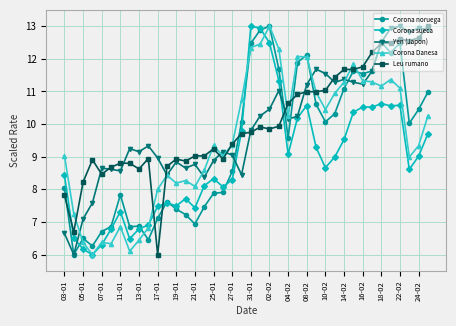

What is the value of the Leu rumano point at the 7th from the left?

8.8